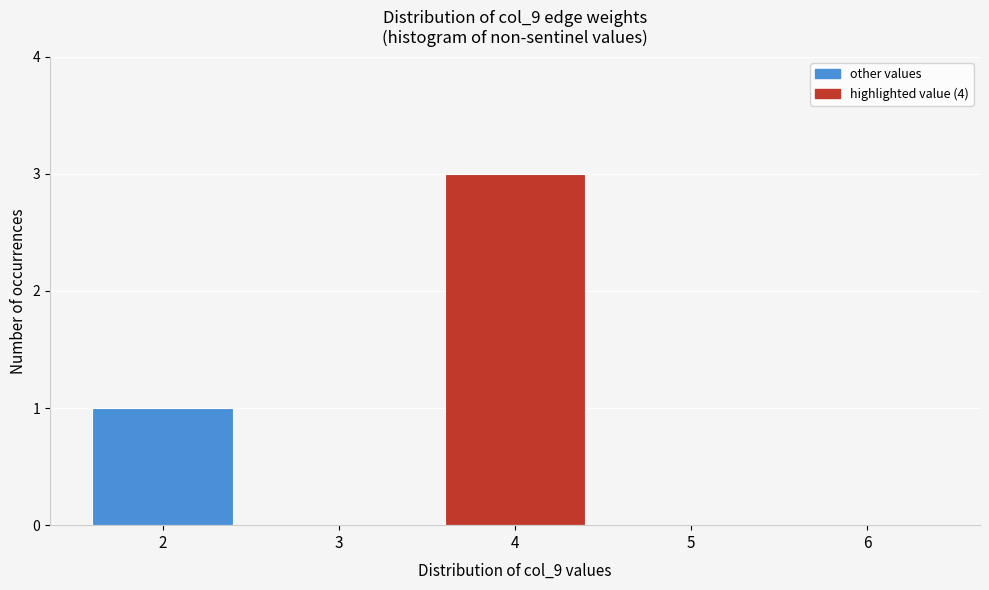

Reading right to left, what are all the values shown in this chart?

6=0	5=0	4=3	3=0	2=1